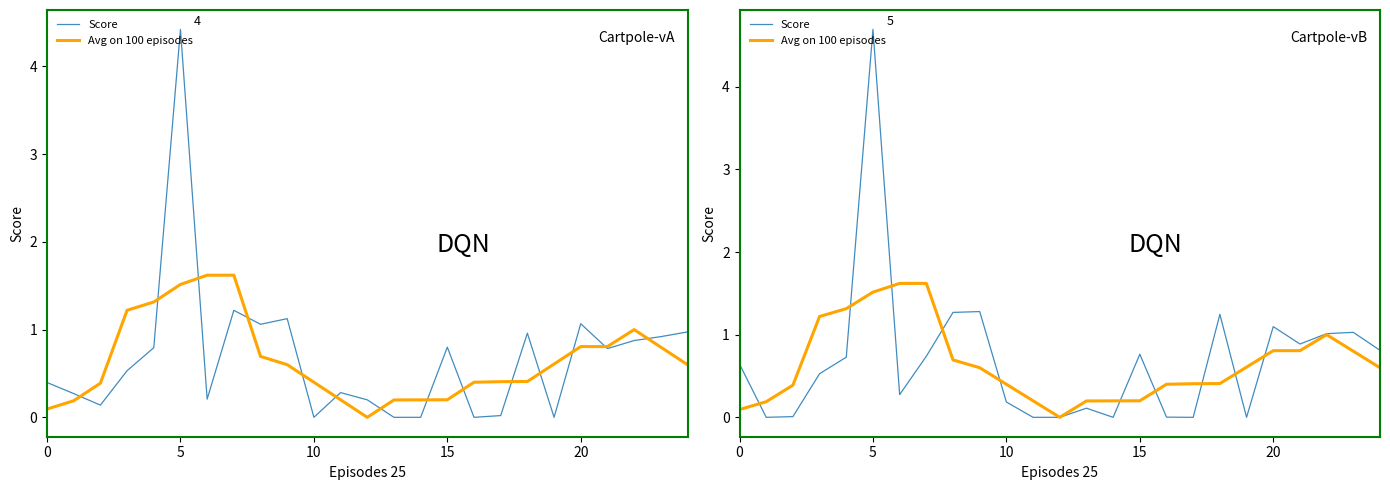

How many intersections are there between Avg on 100 episodes and Score?

10